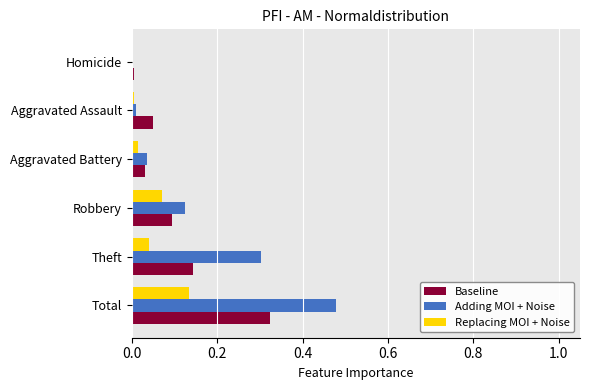

Between Total and Aggravated Assault, which series saw the biggest shift?

Adding MOI + Noise